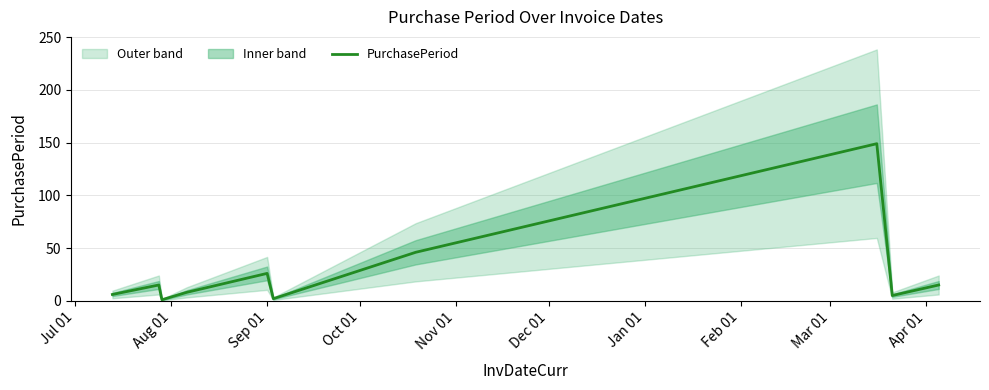

Is it true that the value at Apr 01 is 21?

False